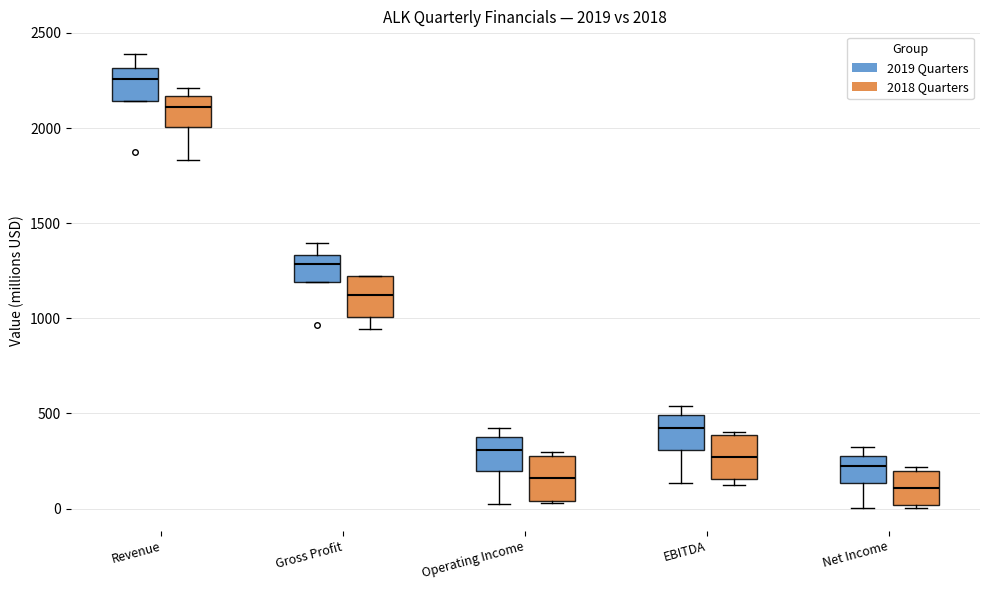

Which box has the highest median line?

Revenue (2019 Quarters)